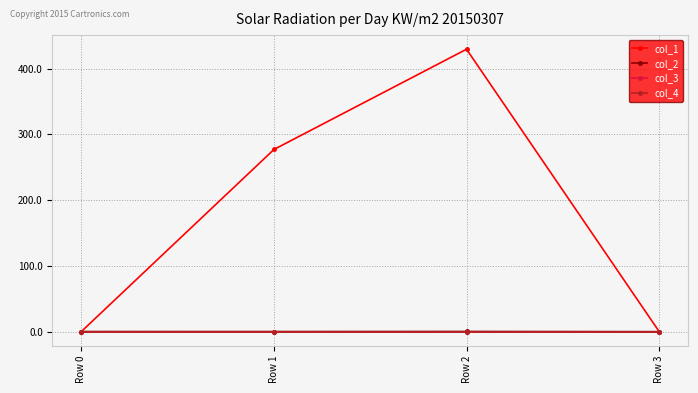

True or false: col_4 has more than 1 points higher than both neighbors.

False